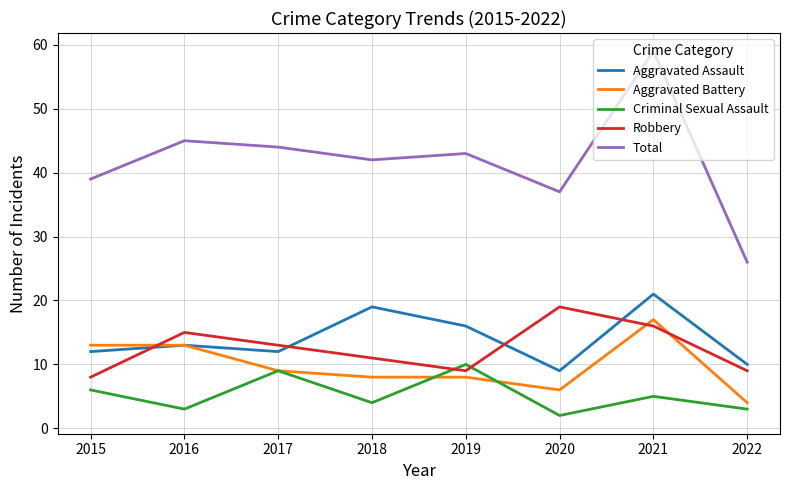

Does the chart display data point markers on the line(s)?

No